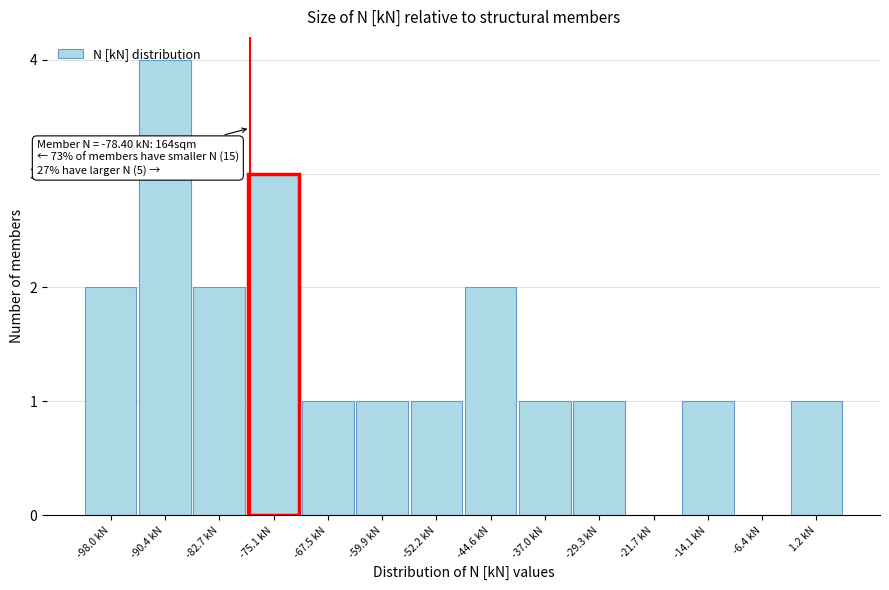

Which range on the x-axis has the tallest bar?

-94 to -87